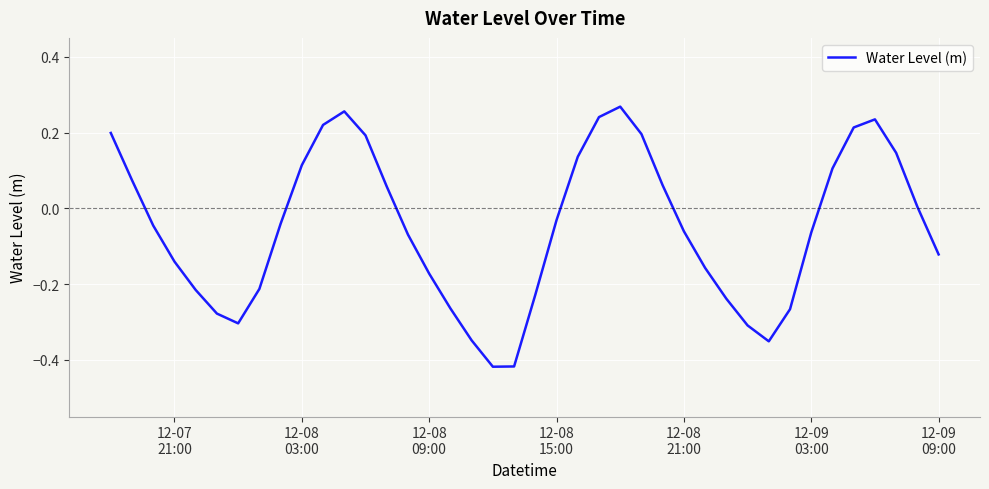

What is the difference between the maximum and minimum values?

0.7